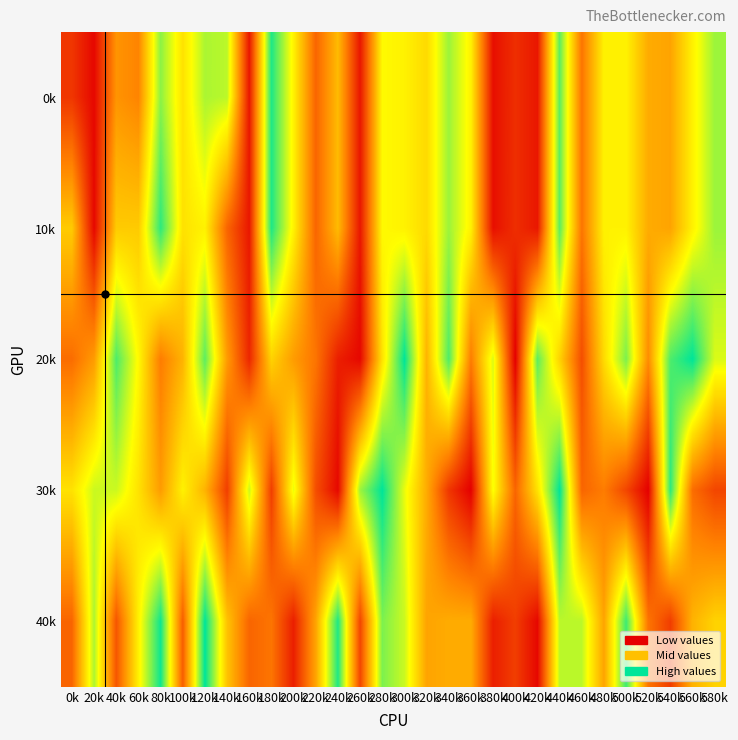

At how many categories does at least one series exceed 33?

21